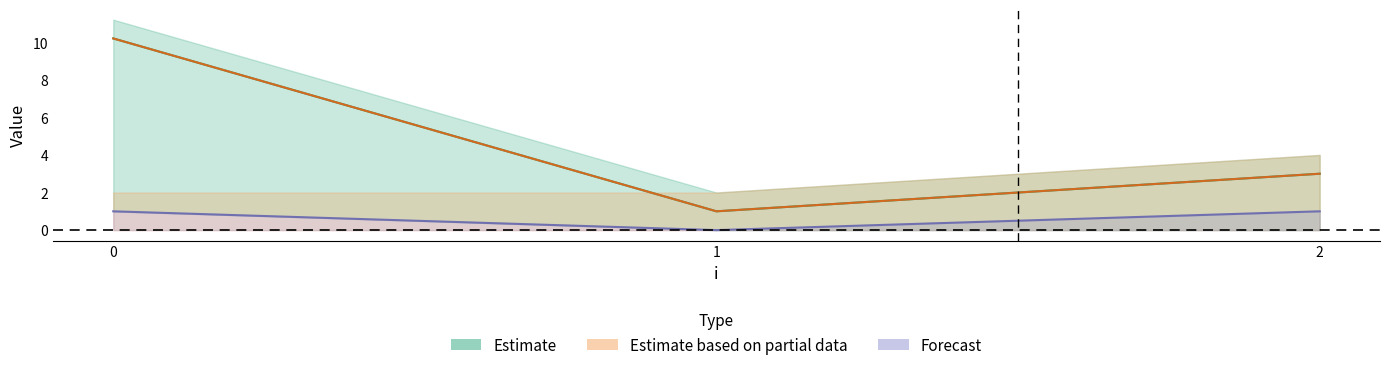

Reading left to right, what are all the values shown in this chart?

c: 0=10.2	1=1.0	2=3.0
t: 0=10.2	1=1.0	2=3.0
j: 0=1.0	1=0.0	2=1.0